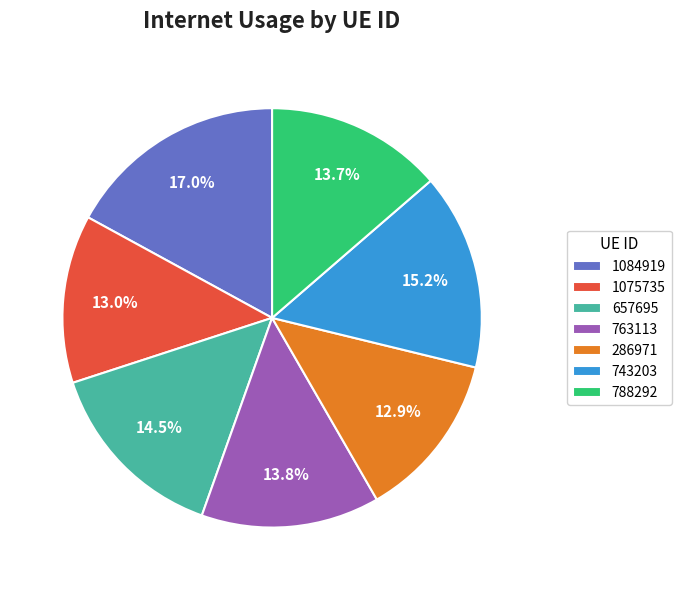

What percentage is the 763113 slice, to the nearest percent?

14%